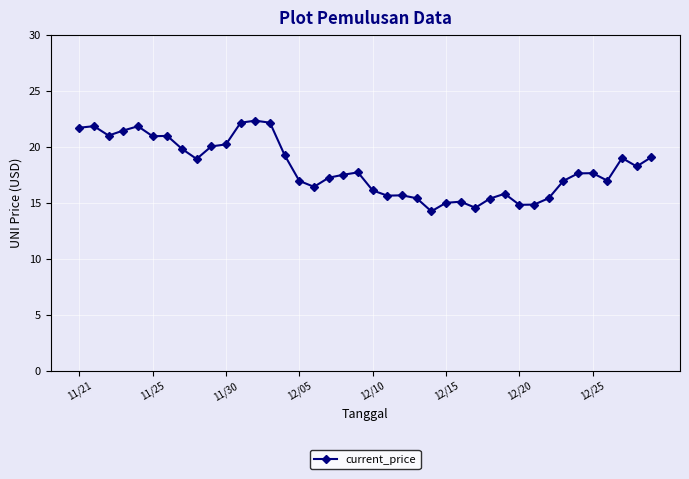

What is the average value?

18.1